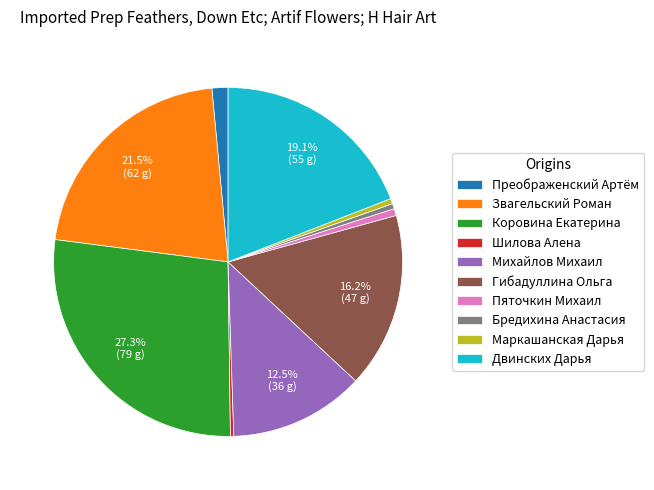

To the nearest percent, what is the difference between the Гибадуллина Ольга and Преображенский Артём slice percentages?

15%